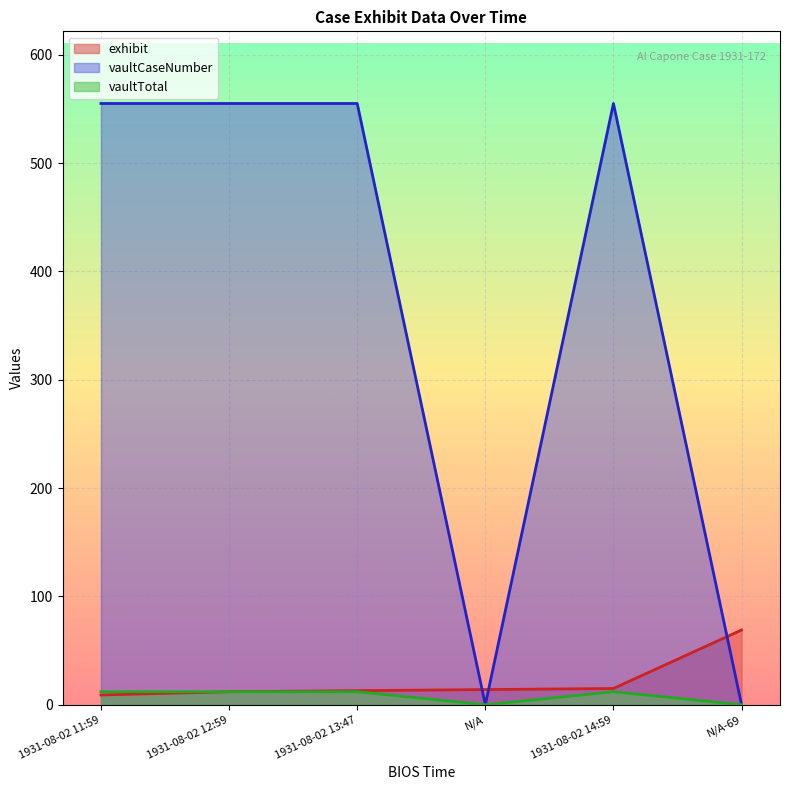

The value of vaultCaseNumber at N/A is 0. True or false?

True